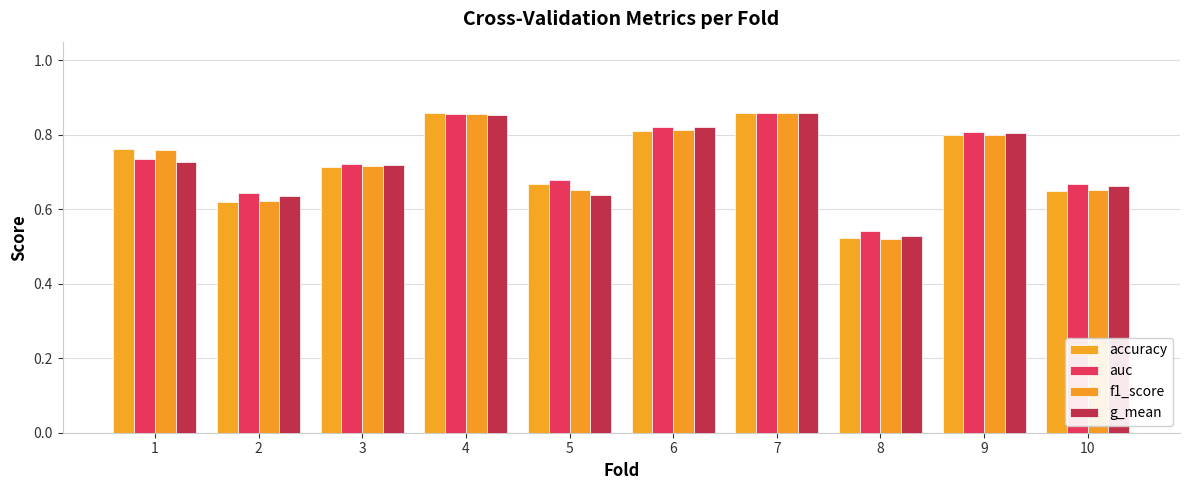

What is the difference between the maximum and minimum values in the accuracy series?

0.3